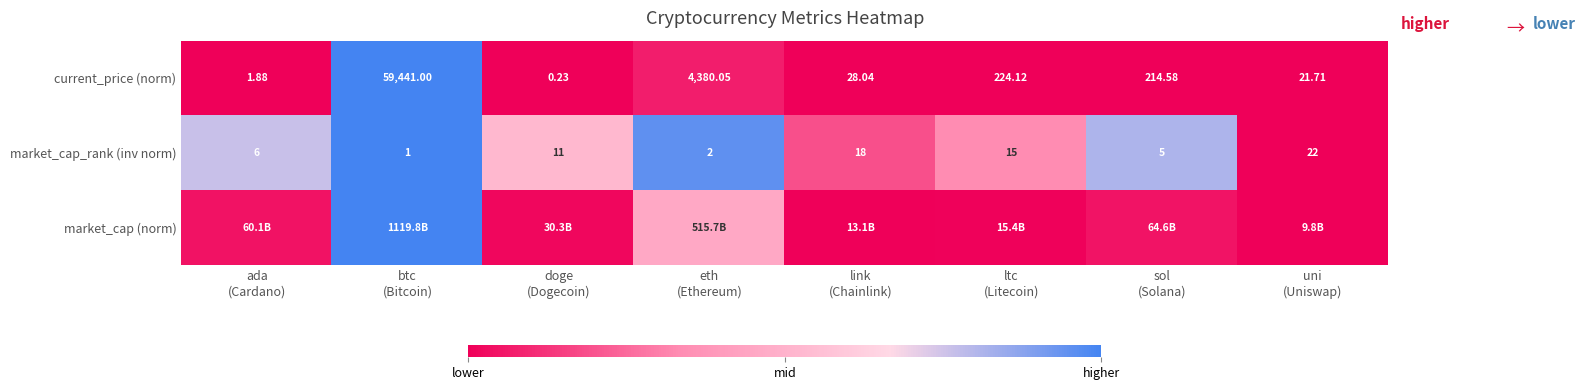

Which has a higher value, sol
(Solana) or ltc
(Litecoin)?

ltc
(Litecoin)